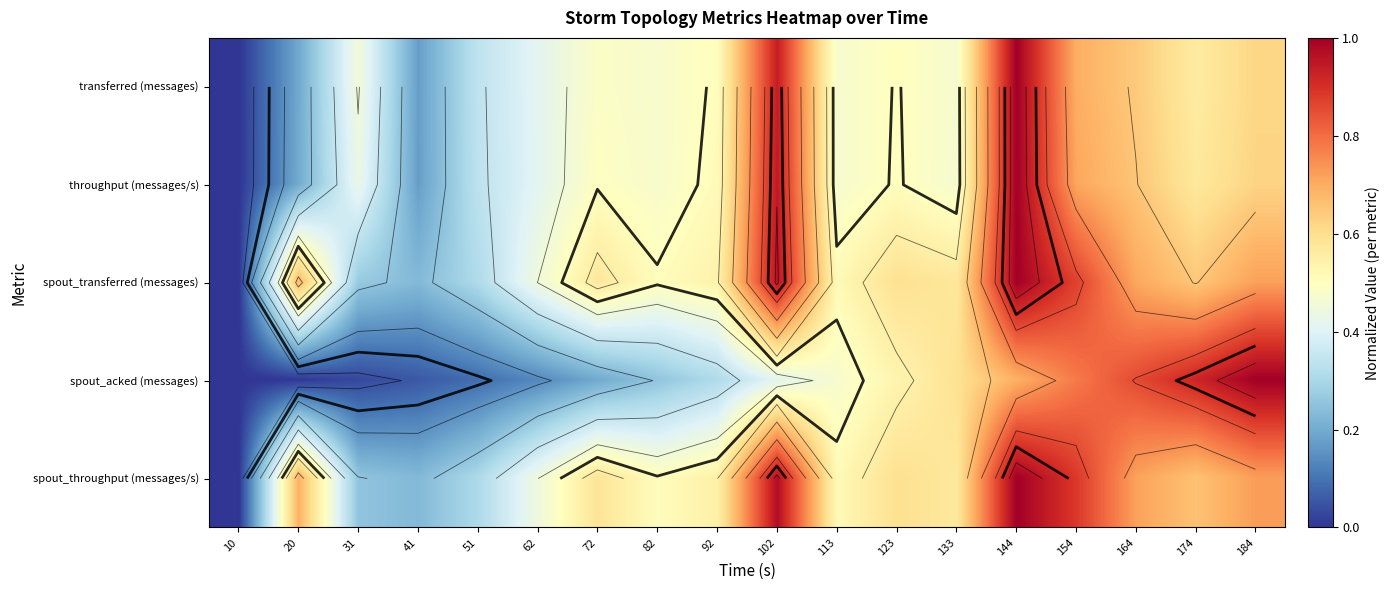

What is the maximum value shown in the chart?

1.0